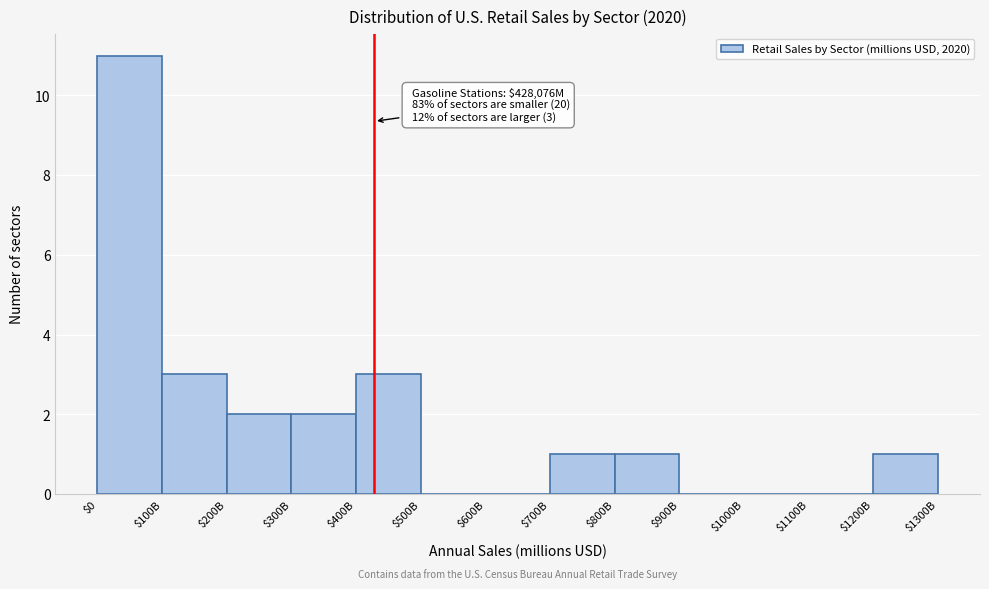

What is the maximum value shown in the chart?

11